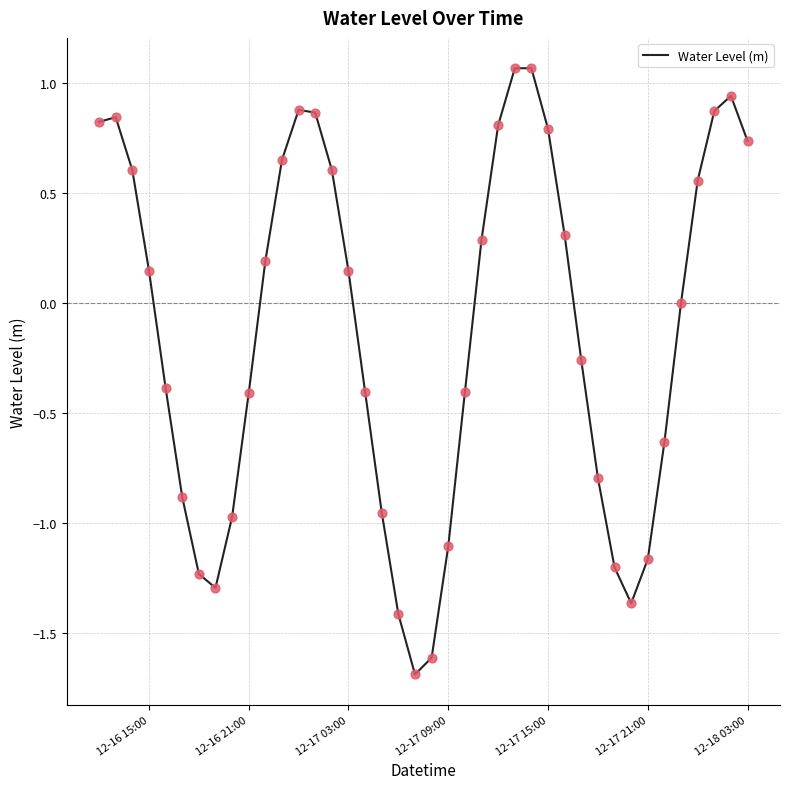

What is the smallest value displayed?

-1.7